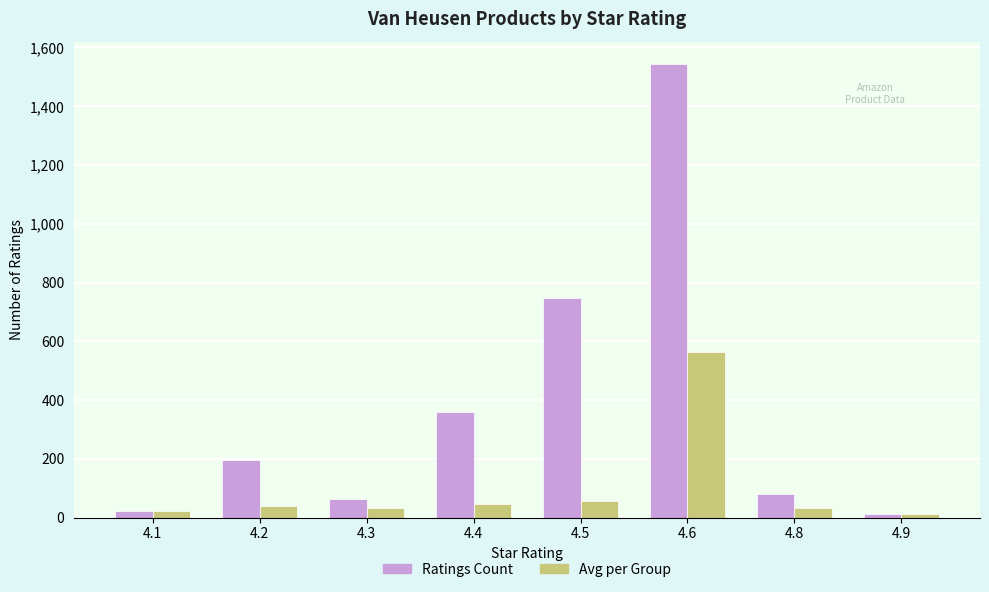

What are all the series names shown in the legend?

Ratings Count, Avg per Group